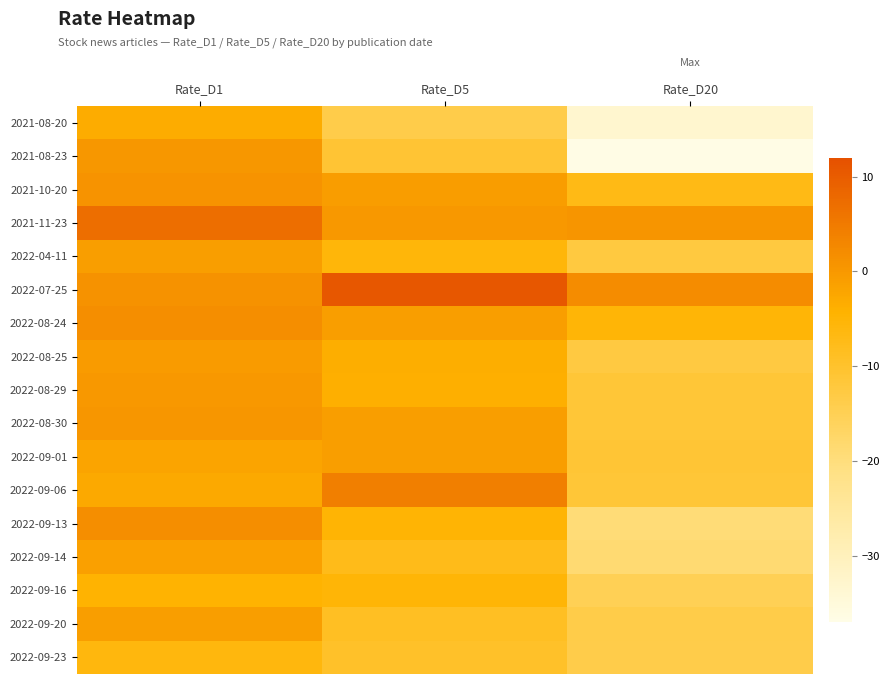

Which series changed the most between Rate_D1 and Rate_D20?

2021-08-23